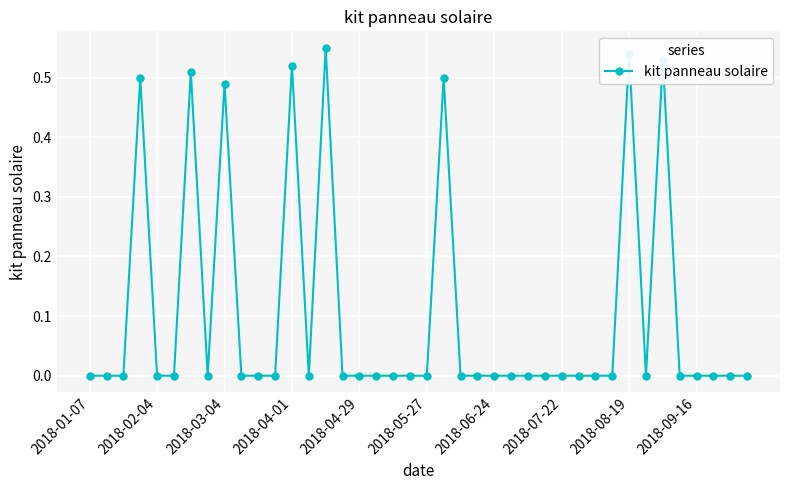

True or false: there are more than 0 points higher than both neighbors.

True